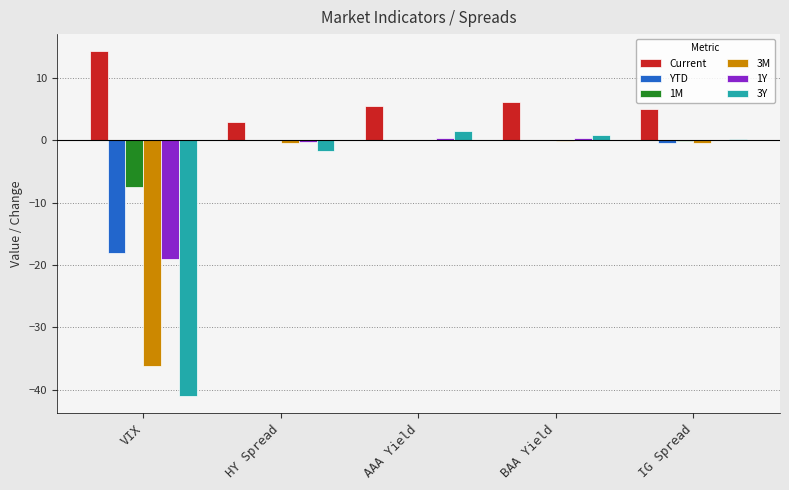

What is the greatest value displayed?

14.2